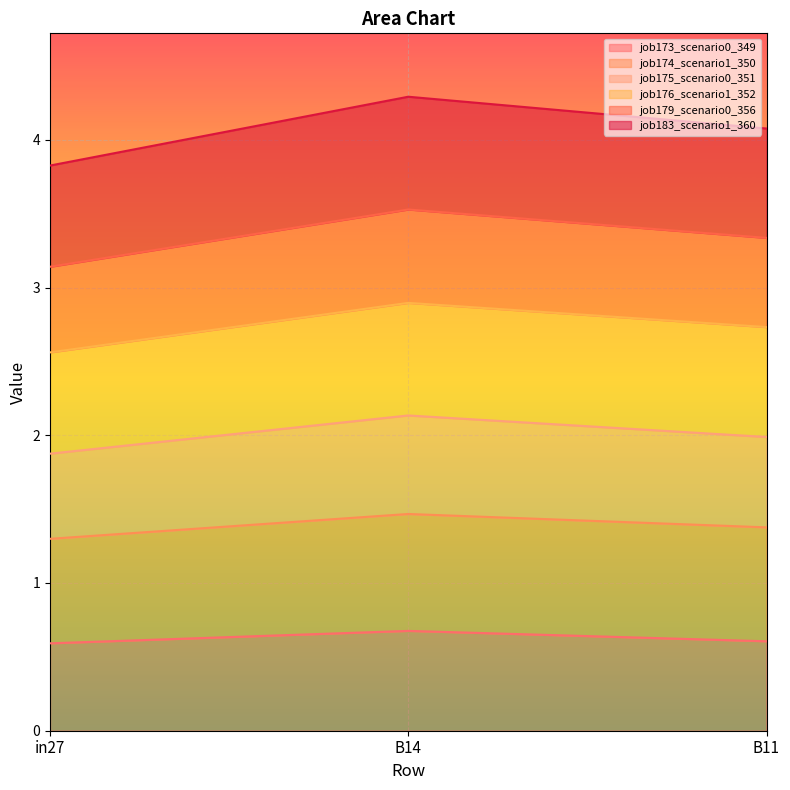

What is the total value across all series at B14?

4.3